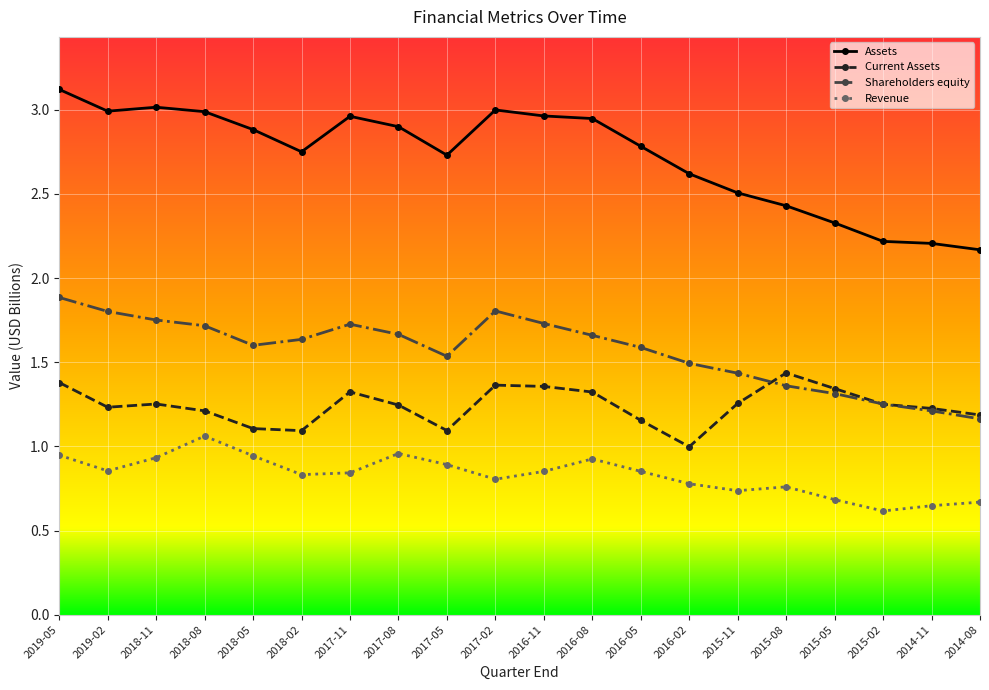

At how many categories does at least one series exceed 0?

20